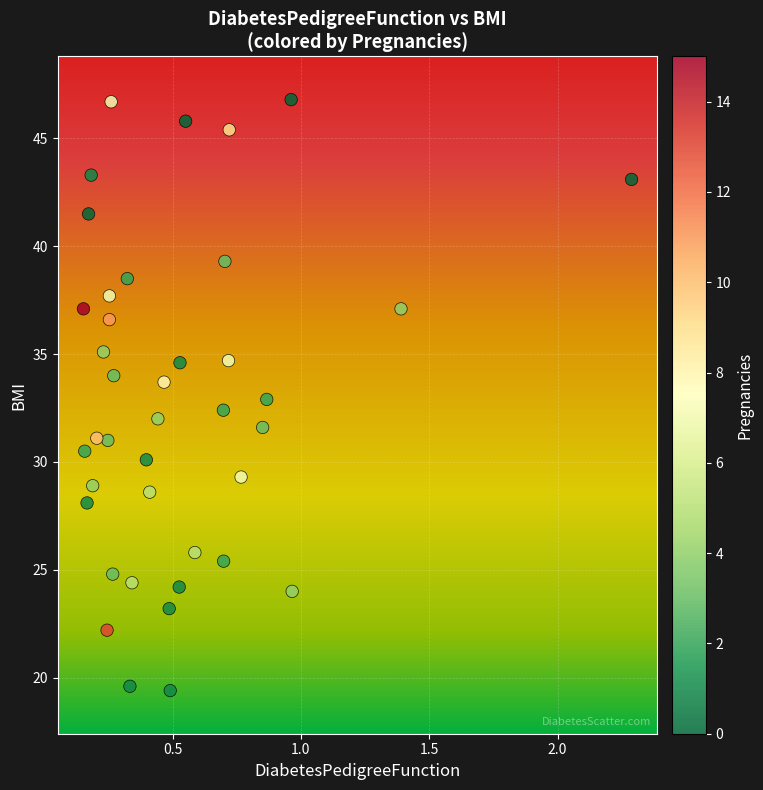

What is the range of Y values (max minus min)?

27.4